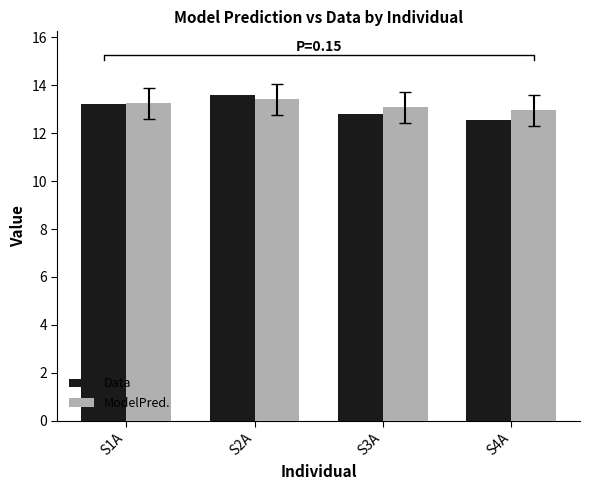

How many bars are there in total?

8